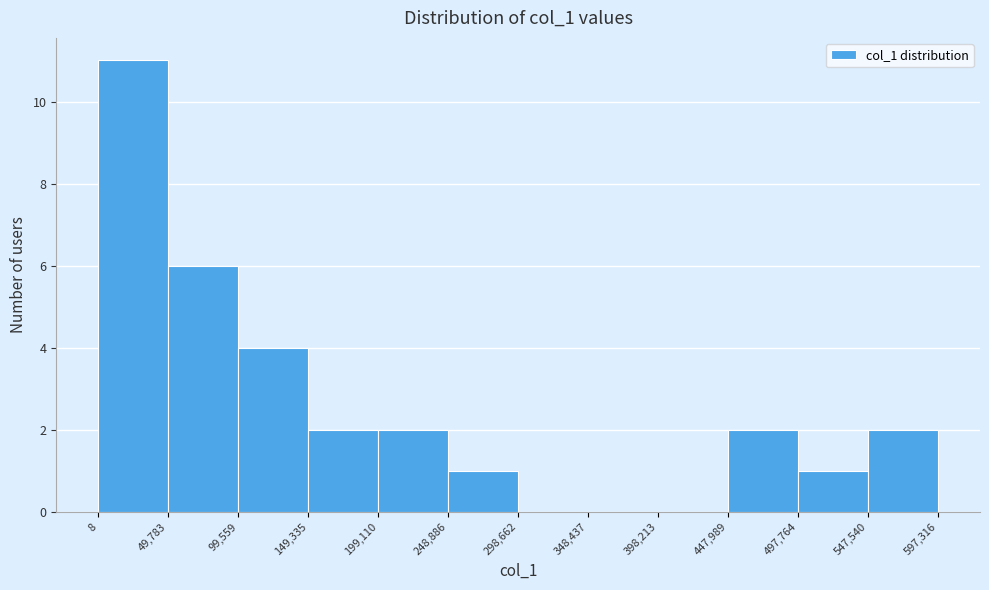

Reading left to right, list every bar in this chart as the range it spans on the x-axis followed by its height. The values are not printed on the chart, so give them approximately, as read against the axis.

8 to 49,783: 11
49,783 to 99,559: 6
99,559 to 149,335: 4
149,335 to 199,110: 2
199,110 to 248,886: 2
248,886 to 298,662: 1
298,662 to 348,437: 0
348,437 to 398,213: 0
398,213 to 447,989: 0
447,989 to 497,764: 2
497,764 to 547,540: 1
547,540 to 597,316: 2